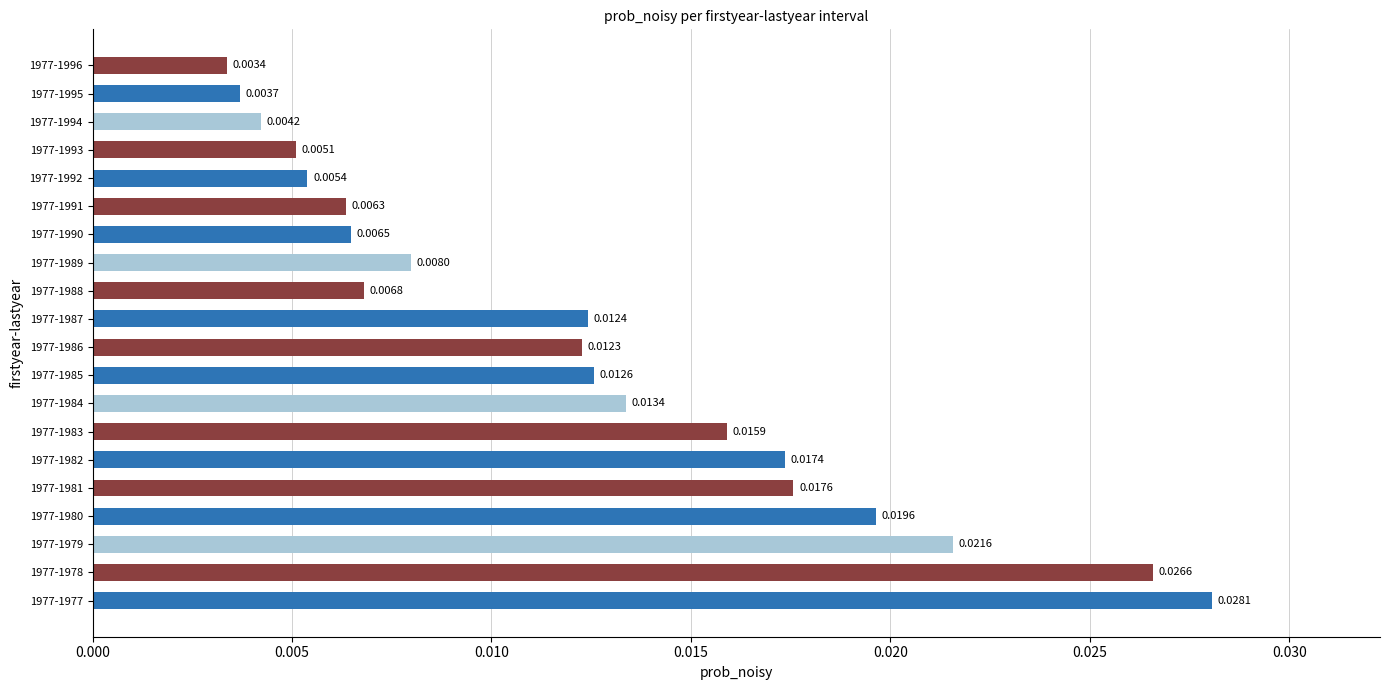

Rank the categories by value from lowest to highest.

1977-1996, 1977-1995, 1977-1994, 1977-1993, 1977-1992, 1977-1991, 1977-1990, 1977-1988, 1977-1989, 1977-1986, 1977-1987, 1977-1985, 1977-1984, 1977-1983, 1977-1982, 1977-1981, 1977-1980, 1977-1979, 1977-1978, 1977-1977